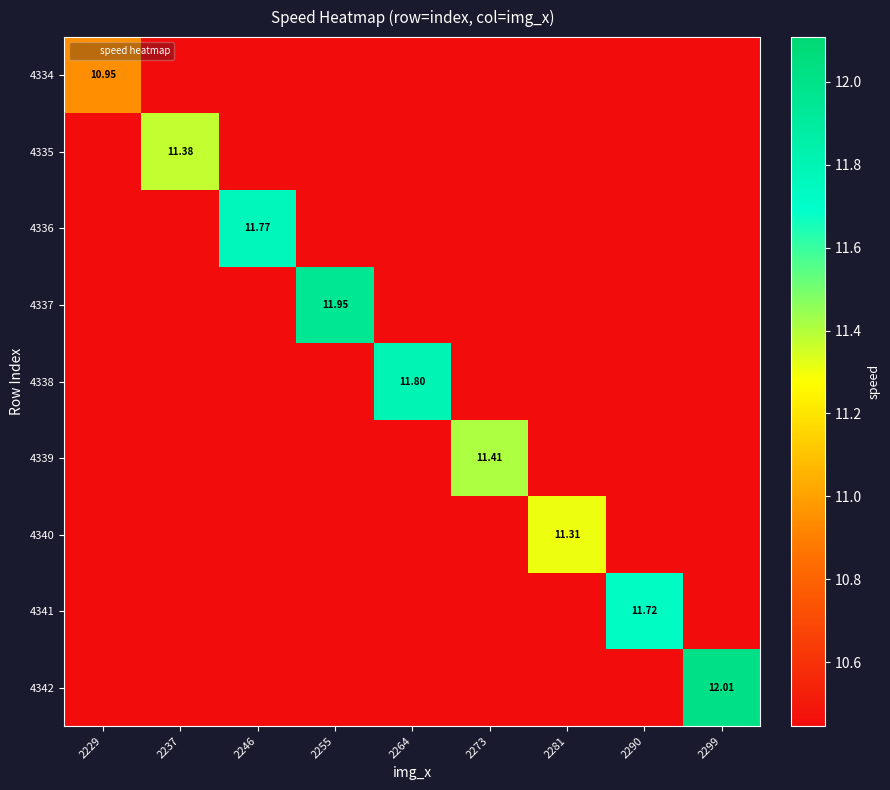

How many values in the 4336 series exceed 0?

1